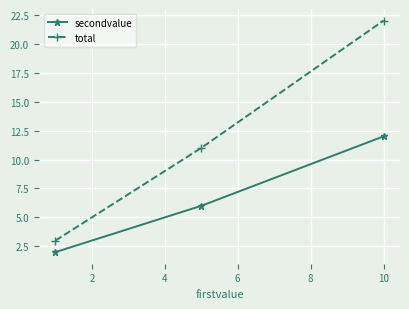

How many series are shown in this chart?

2